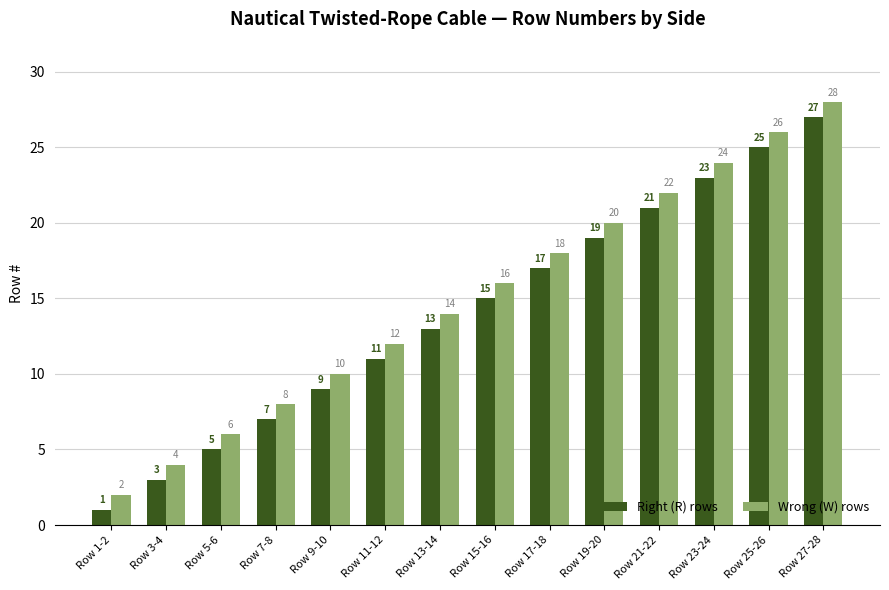

Reading left to right, list all the values displayed in this chart.

Right (R) rows: 1	3	5	7	9	11	13	15	17	19	21	23	25	27
Wrong (W) rows: 2	4	6	8	10	12	14	16	18	20	22	24	26	28